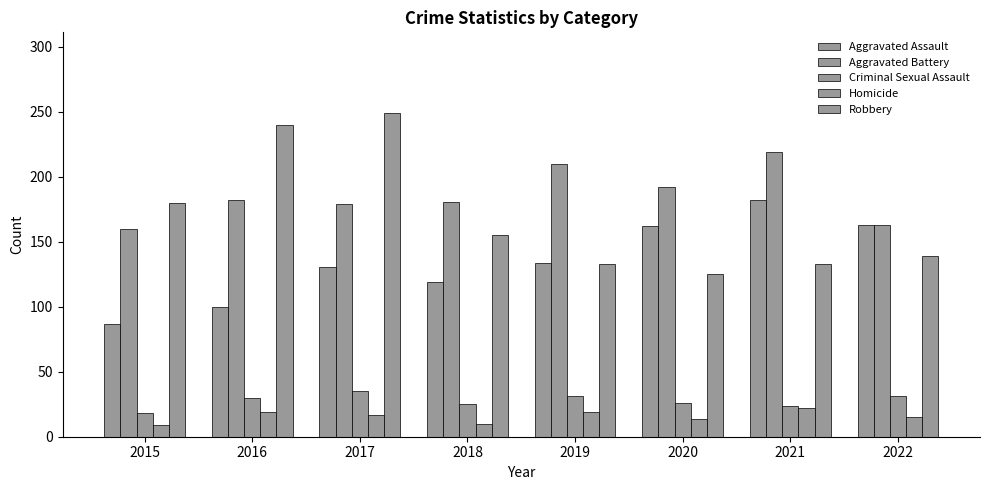

Reading left to right, what are all the values shown in this chart?

Aggravated Assault: 87	100	131	119	134	162	182	163
Aggravated Battery: 160	182	179	181	210	192	219	163
Criminal Sexual Assault: 18	30	35	25	31	26	24	31
Homicide: 9	19	17	10	19	14	22	15
Robbery: 180	240	249	155	133	125	133	139